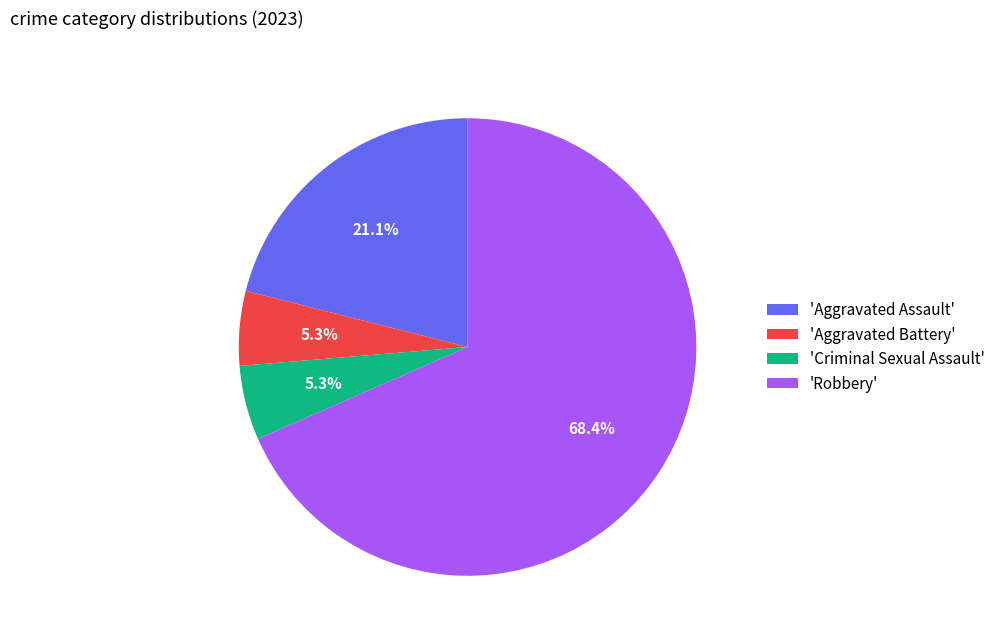

What percentage is NOT represented by 'Aggravated Assault'?

78.9%